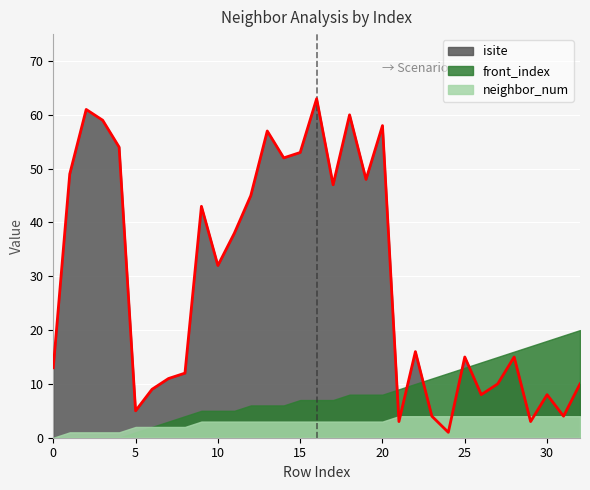

What are all the series names shown in the legend?

isite, front_index, neighbor_num